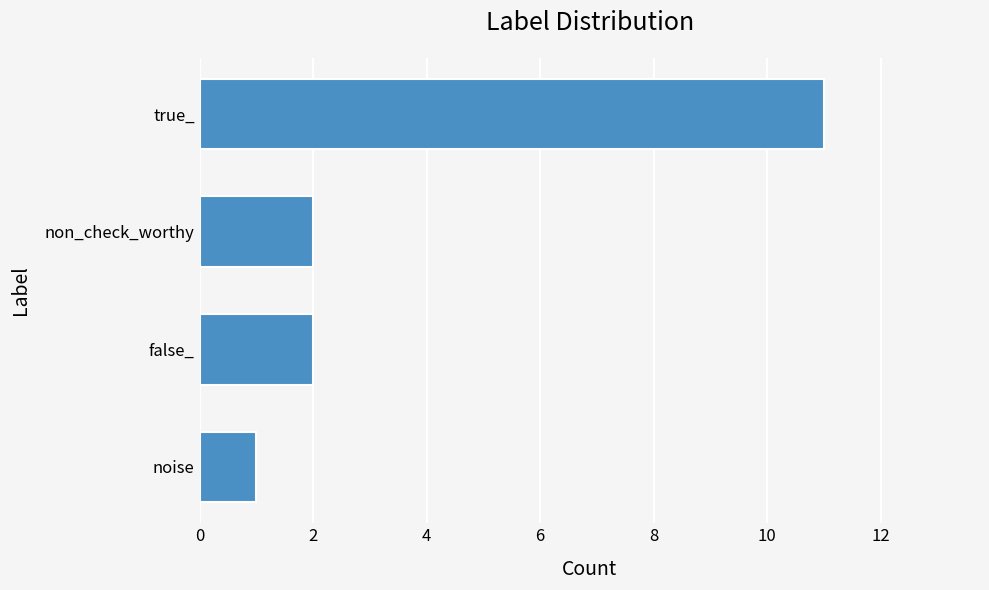

What is the sum of the values at true_ and non_check_worthy?

13